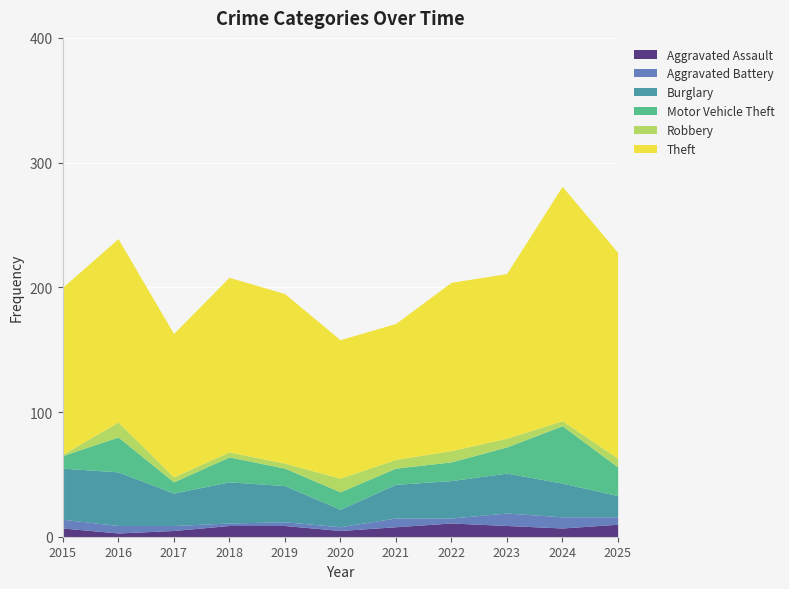

Between 2018 and 2017, which is larger?

2018